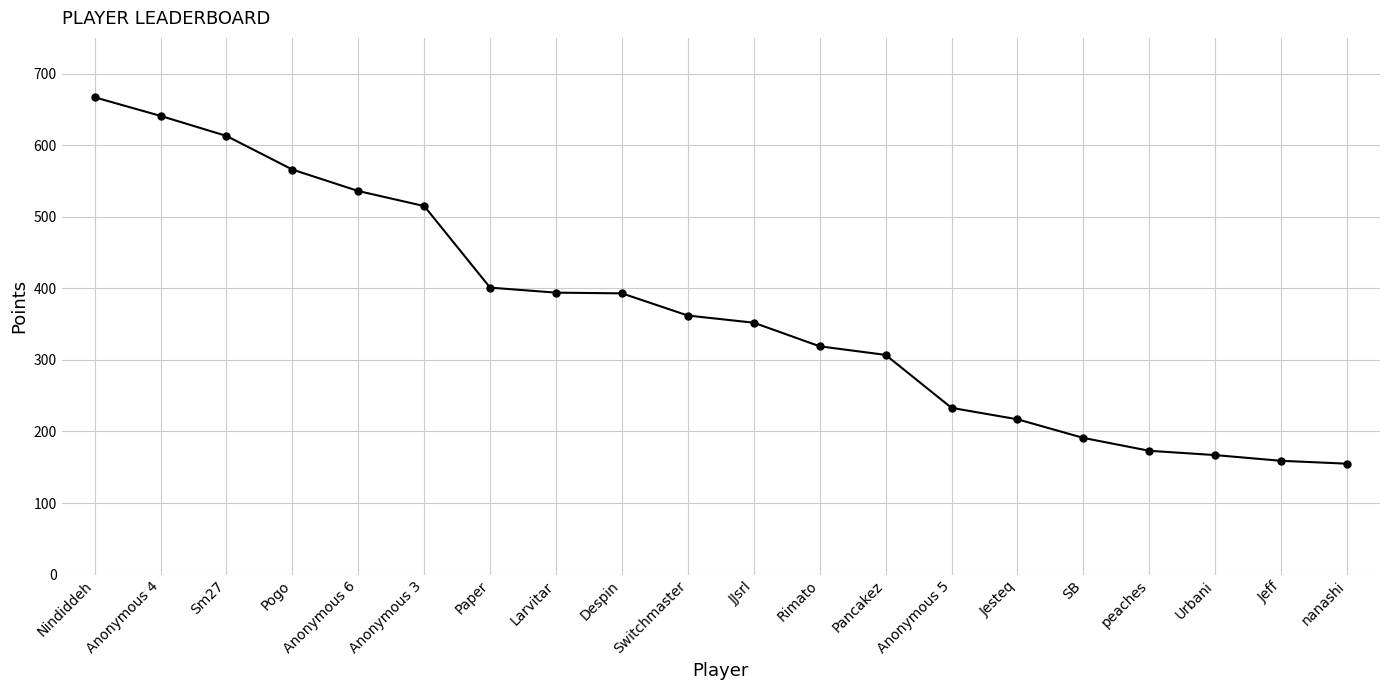

Does the chart have visible grid lines?

Yes